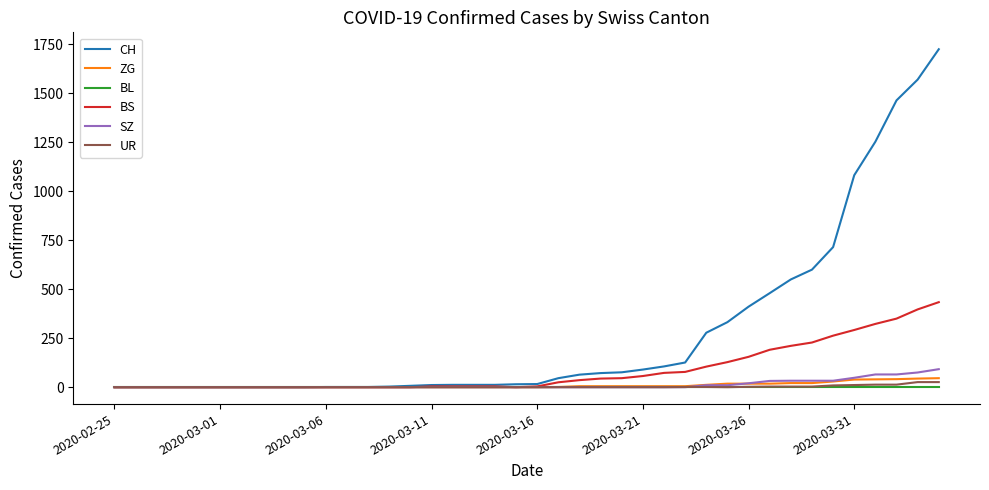

Which series has the largest total across all categories?

CH